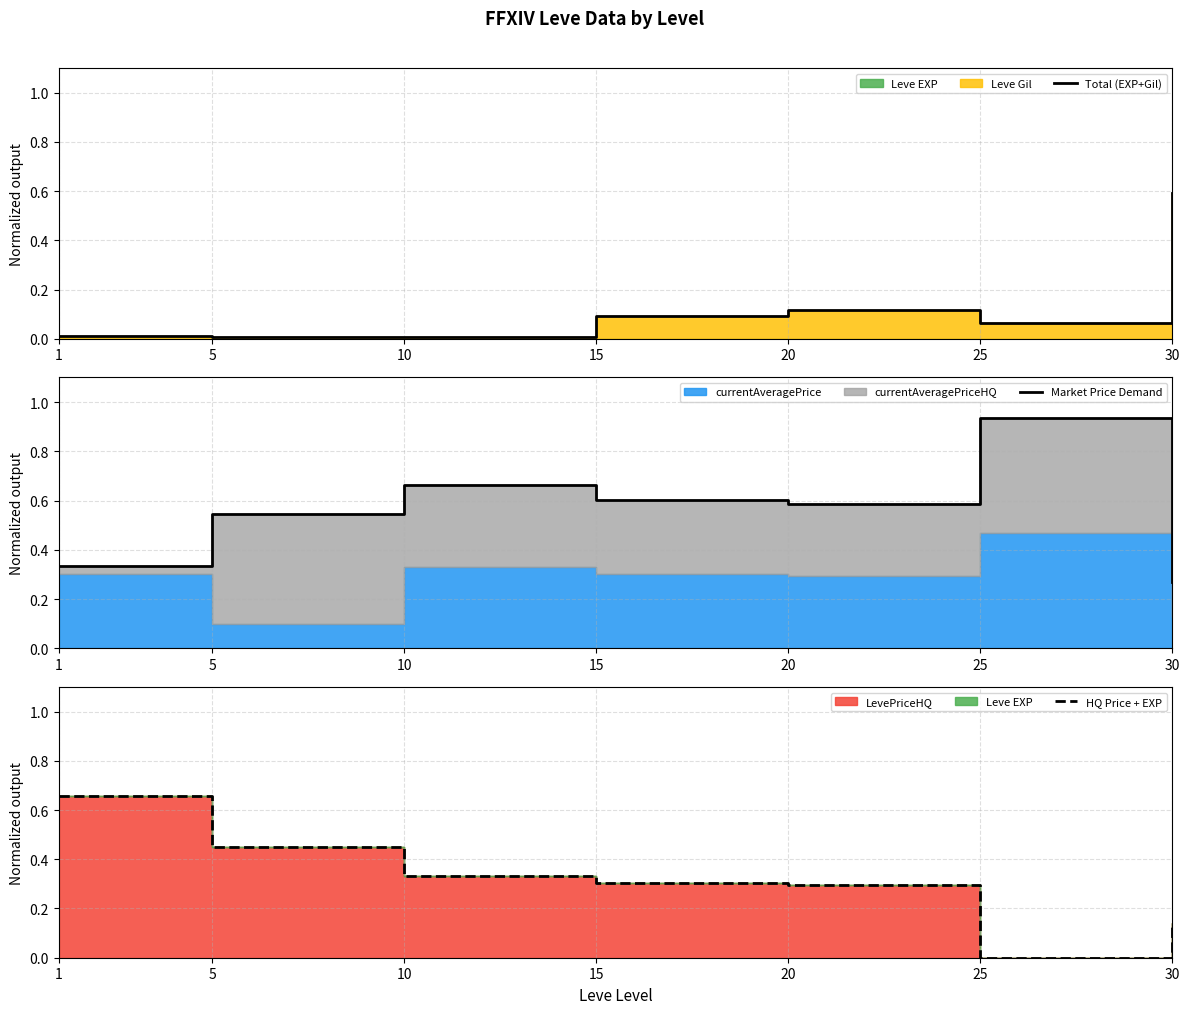

Which series changed the most between 1 and 25?

HQ Price + EXP